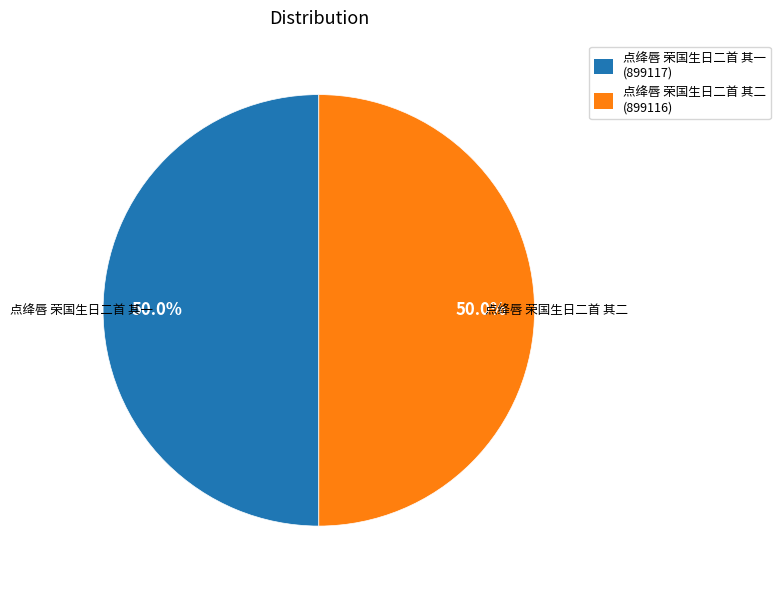

What percentage is the 点绛唇 荣国生日二首 其二 slice, to the nearest percent?

50%